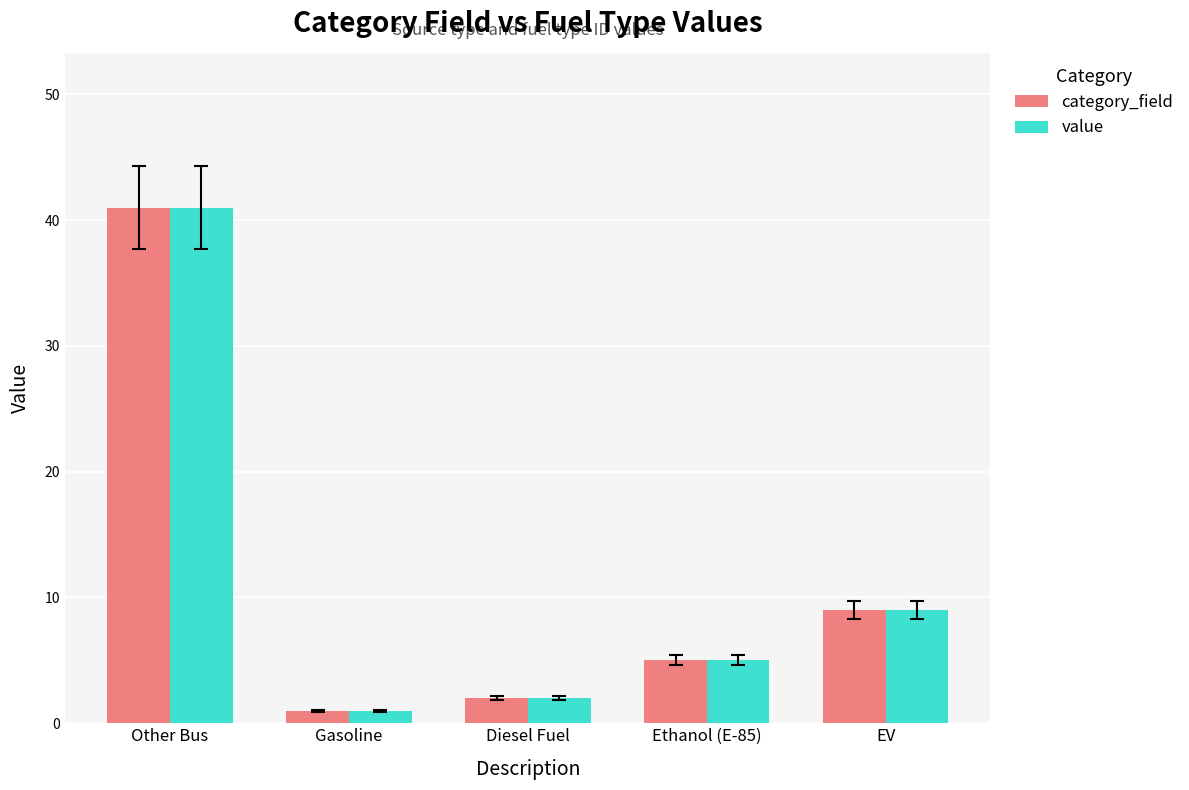

The value of value at Gasoline is 1. True or false?

True